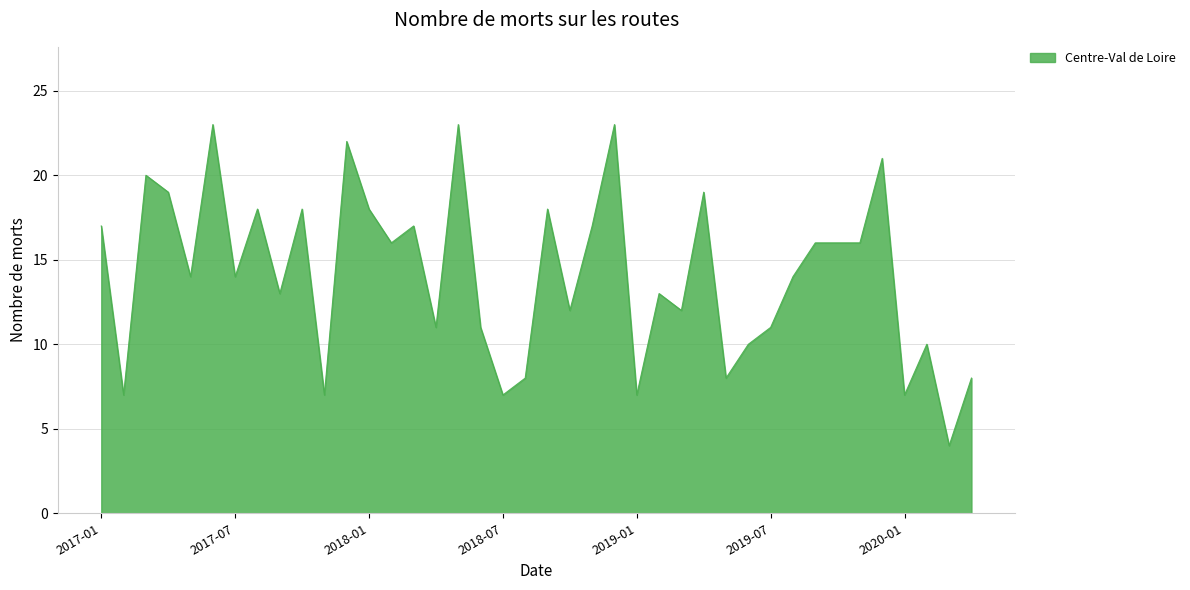

What is the difference between the maximum and minimum values?

19